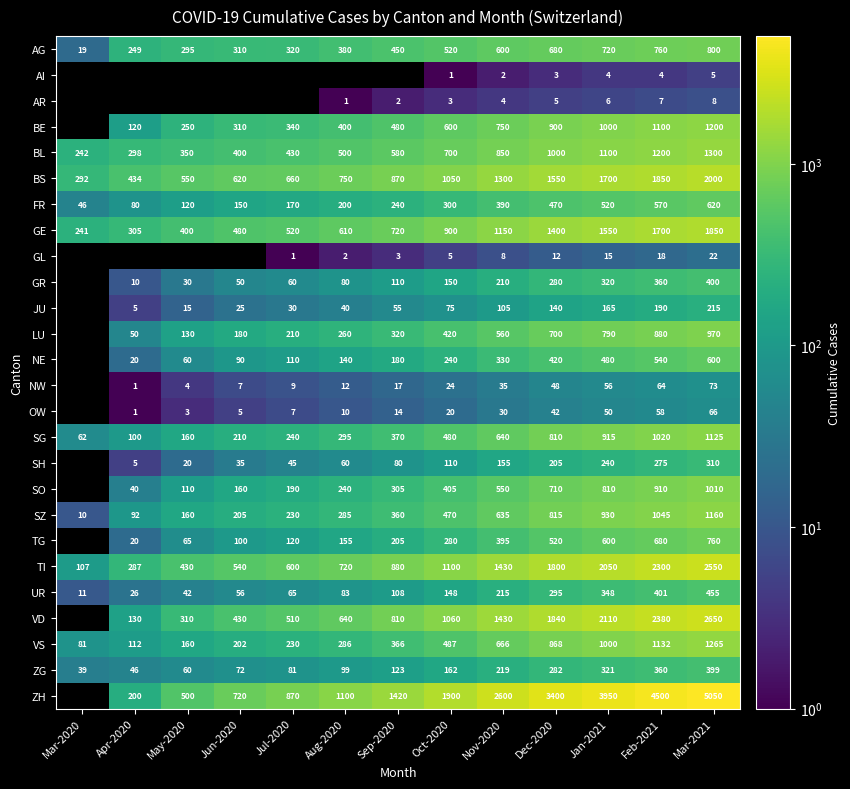

True or false: JU has a value of 254 at Feb-2021.

False